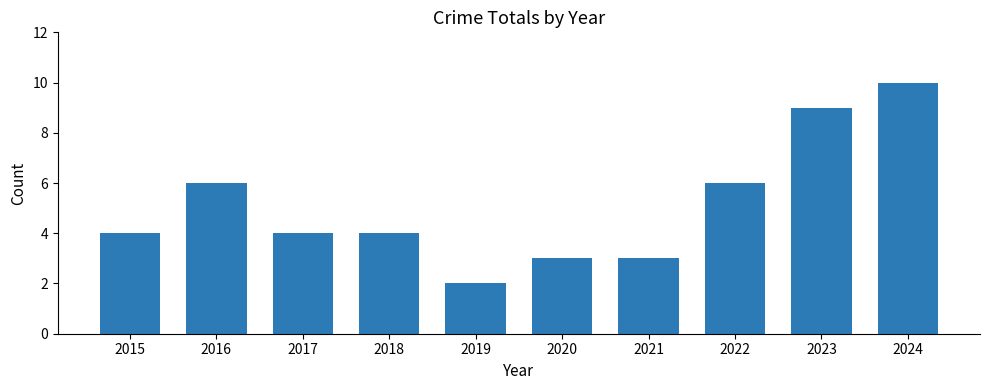

Which label corresponds to the largest value in the chart?

2024